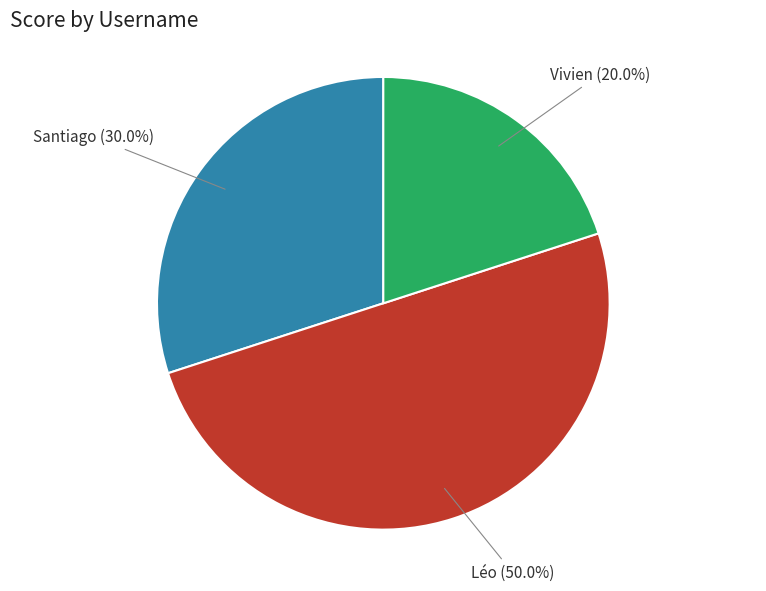

Which category has the biggest portion of the pie?

Léo